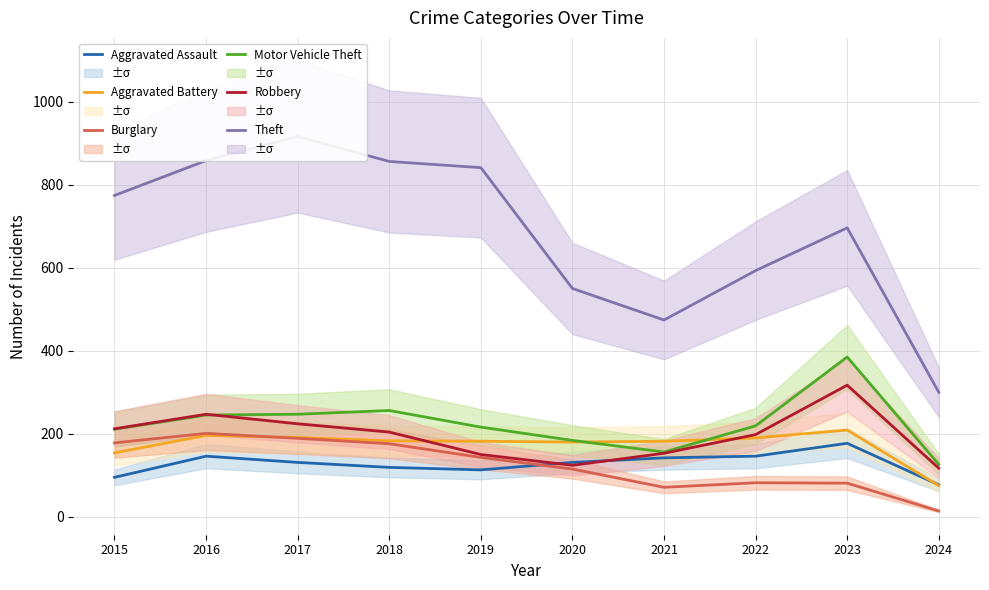

At which label is Theft closest to 608?

2022